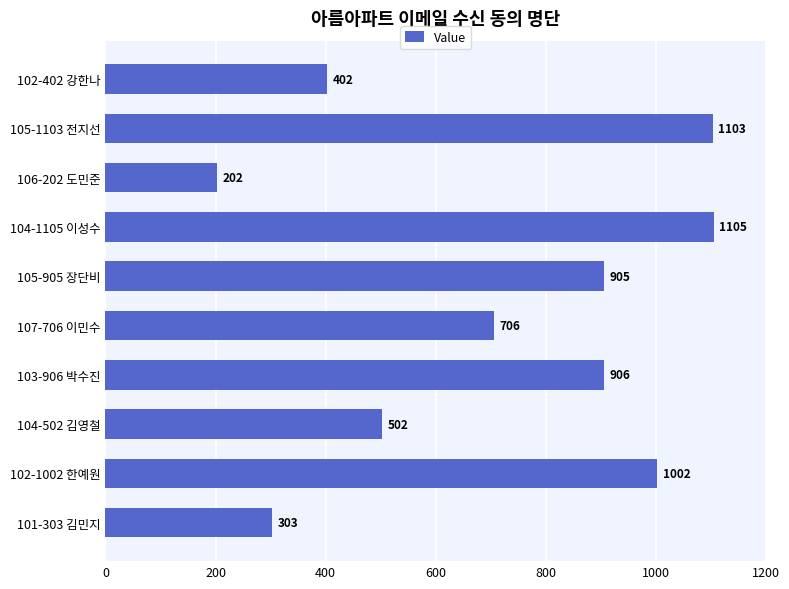

What is the sum of the values at 105-1103 전지선 and 104-1105 이성수?

2208